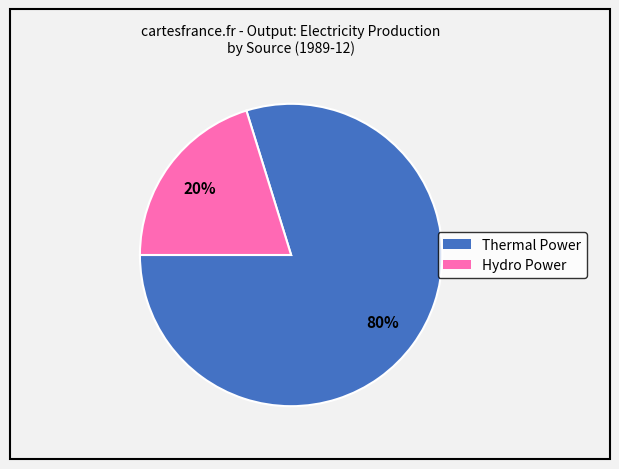

To the nearest percent, what percentage of the pie is Hydro Power?

20%